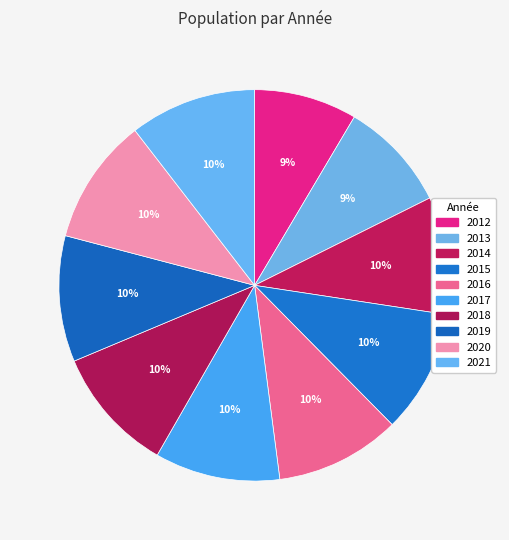

What is the total percentage of 2019 and 2015?

20.6%